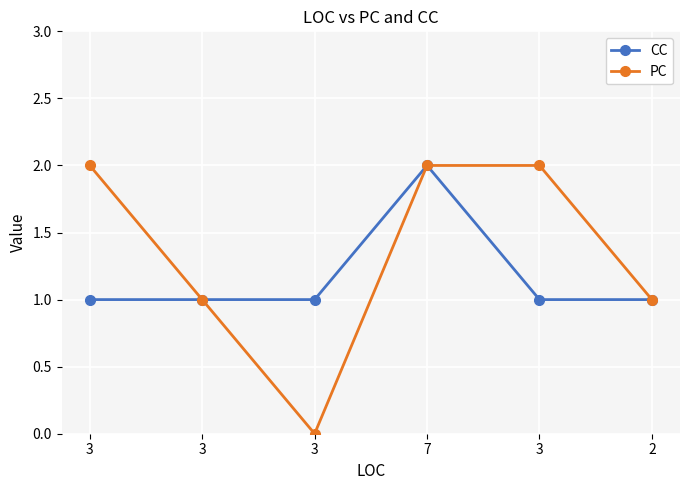

Which series has the largest total across all categories?

PC